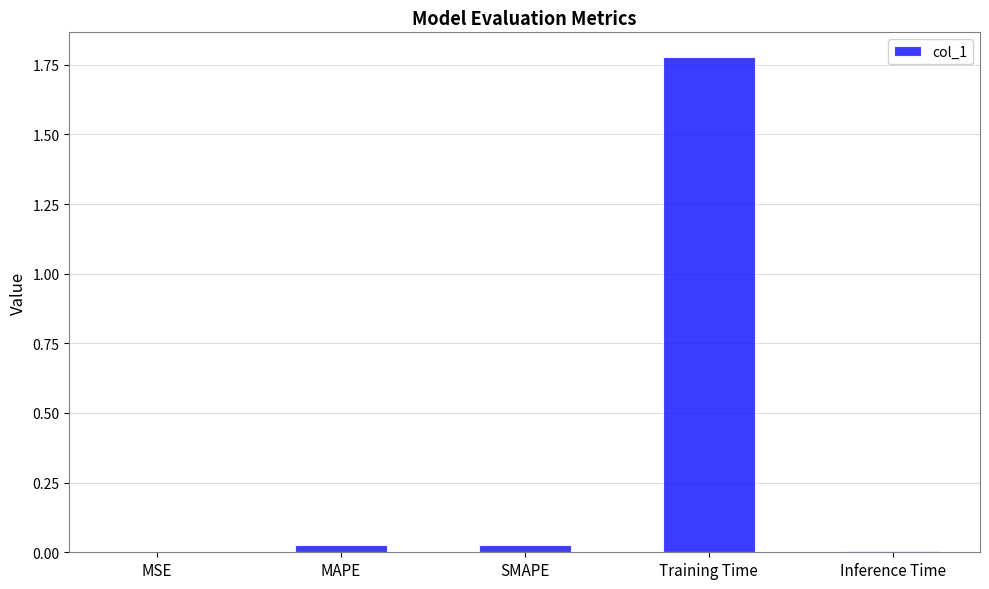

True or false: the data shows 0.0 at Inference Time.

True